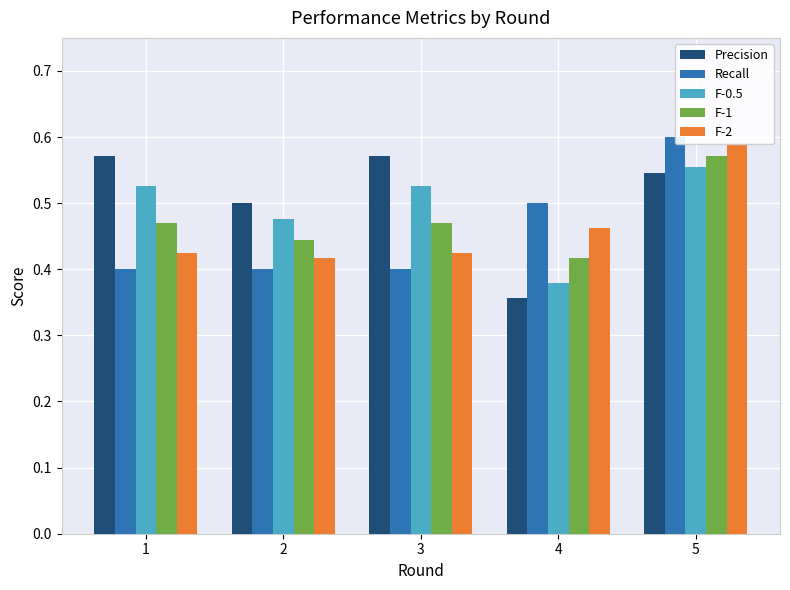

At how many categories does at least one series exceed 0?

5